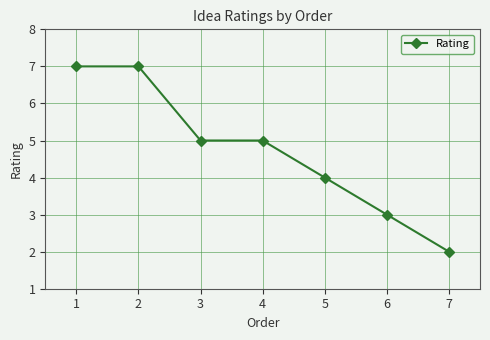

What is the approximate value at 6?

3